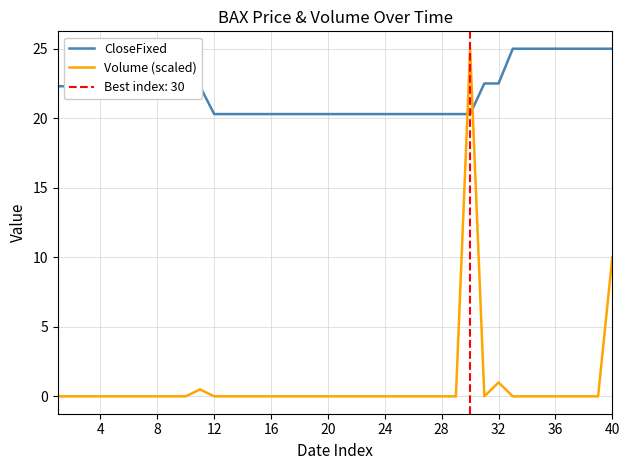

The value of CloseFixed at 38 is 25.0. True or false?

True